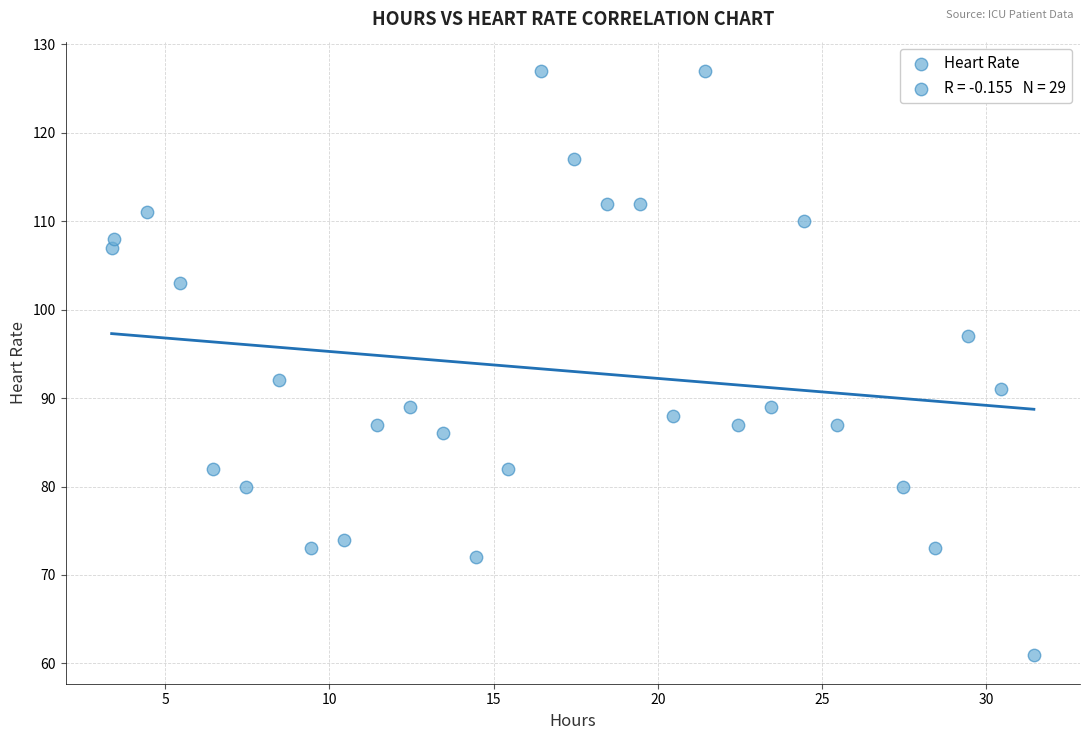

What Y value in the scatter plot is closest to 94?

92